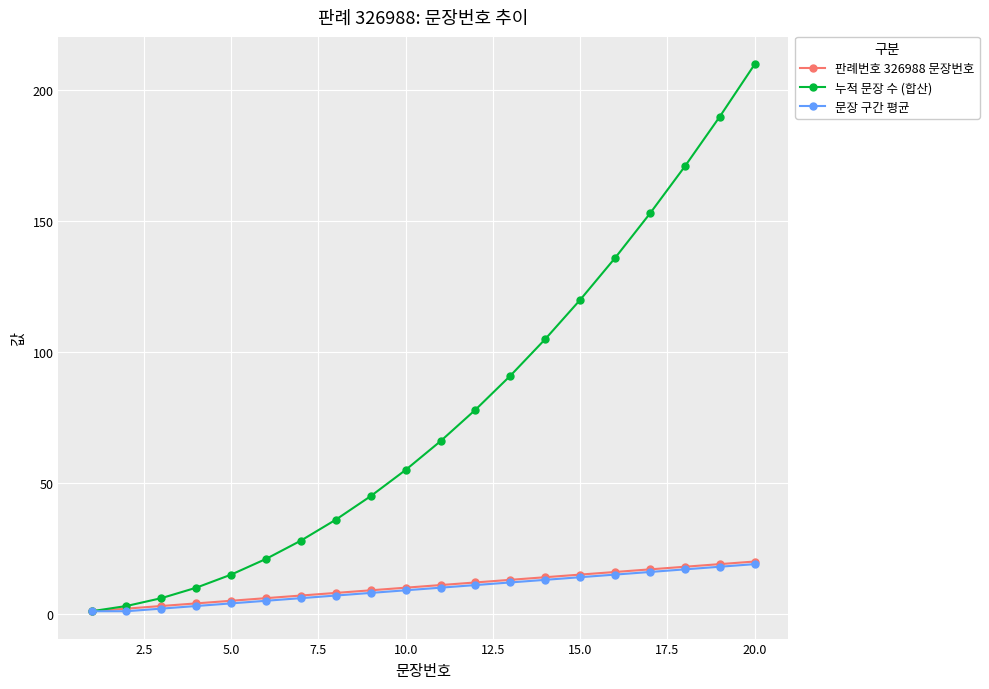

Does the chart display data point markers on the line(s)?

Yes